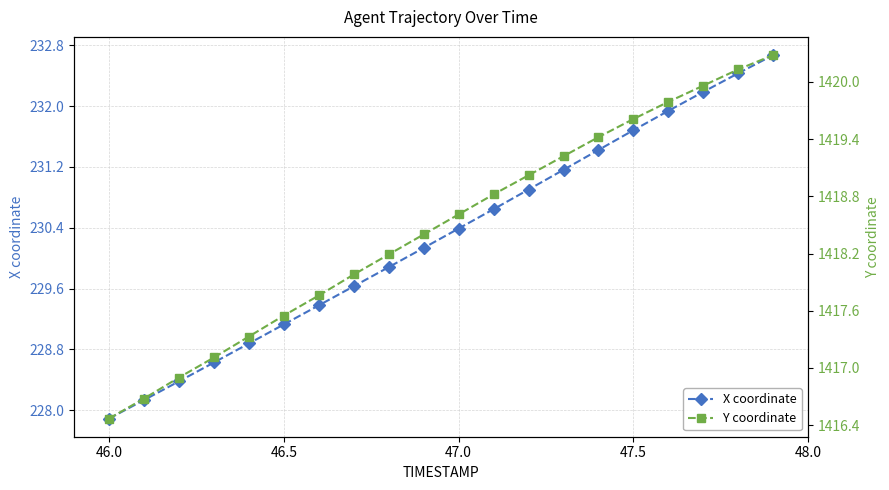

Reading right to left, what are all the values shown in this chart?

X coordinate: 232.7	232.4	232.2	231.9	231.7	231.4	231.2	230.9	230.6	230.4	230.1	229.9	229.6	229.4	229.1	228.9	228.6	228.4	228.1	227.9
Y coordinate: 1420.3	1420.1	1420.0	1419.8	1419.6	1419.4	1419.2	1419.0	1418.8	1418.6	1418.4	1418.2	1418.0	1417.8	1417.5	1417.3	1417.1	1416.9	1416.7	1416.5